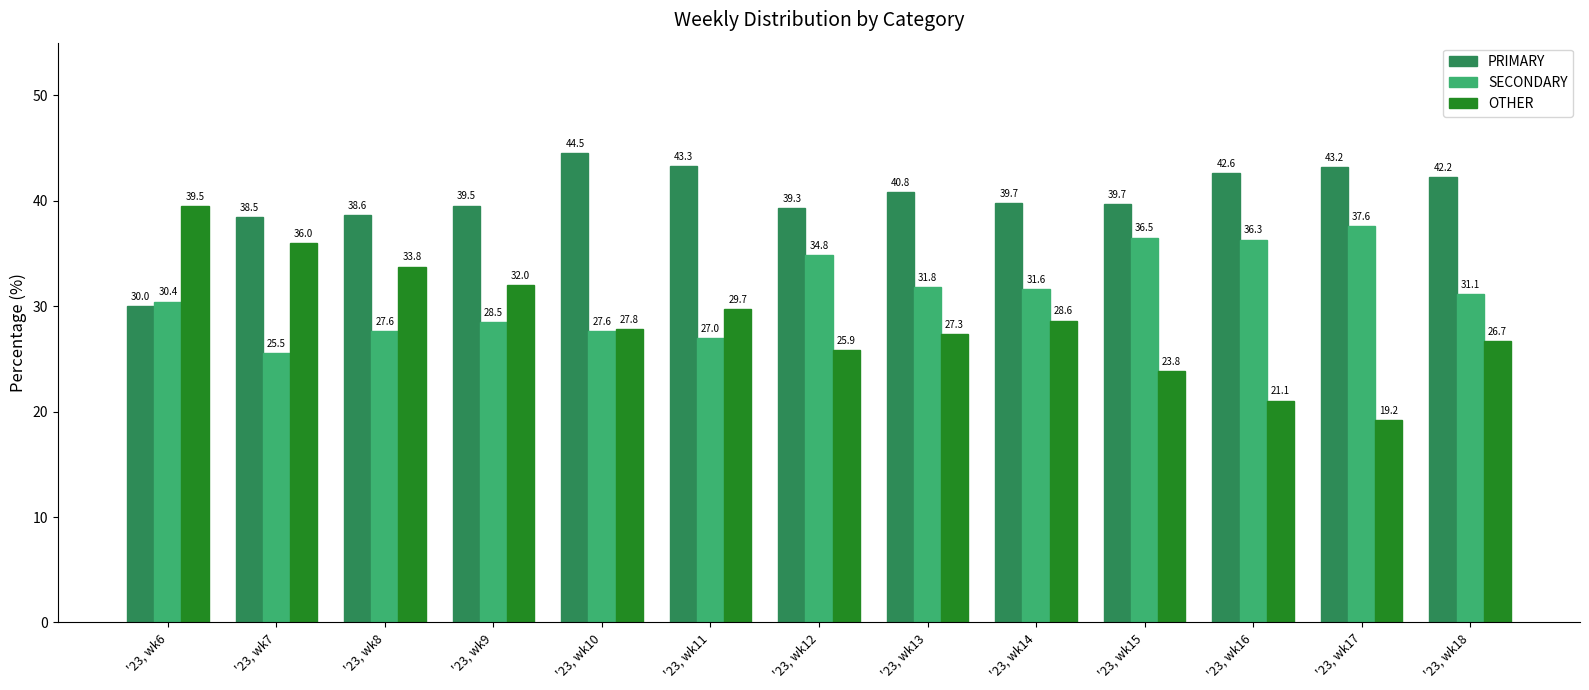

Reading right to left, what are all the values shown in this chart?

PRIMARY: '23, wk18=42.2	'23, wk17=43.2	'23, wk16=42.6	'23, wk15=39.7	'23, wk14=39.7	'23, wk13=40.8	'23, wk12=39.3	'23, wk11=43.3	'23, wk10=44.5	'23, wk9=39.5	'23, wk8=38.6	'23, wk7=38.5	'23, wk6=30.0
SECONDARY: '23, wk18=31.1	'23, wk17=37.6	'23, wk16=36.3	'23, wk15=36.5	'23, wk14=31.6	'23, wk13=31.8	'23, wk12=34.8	'23, wk11=27.0	'23, wk10=27.6	'23, wk9=28.5	'23, wk8=27.6	'23, wk7=25.5	'23, wk6=30.4
OTHER: '23, wk18=26.7	'23, wk17=19.2	'23, wk16=21.1	'23, wk15=23.8	'23, wk14=28.6	'23, wk13=27.3	'23, wk12=25.9	'23, wk11=29.7	'23, wk10=27.8	'23, wk9=32.0	'23, wk8=33.8	'23, wk7=36.0	'23, wk6=39.5